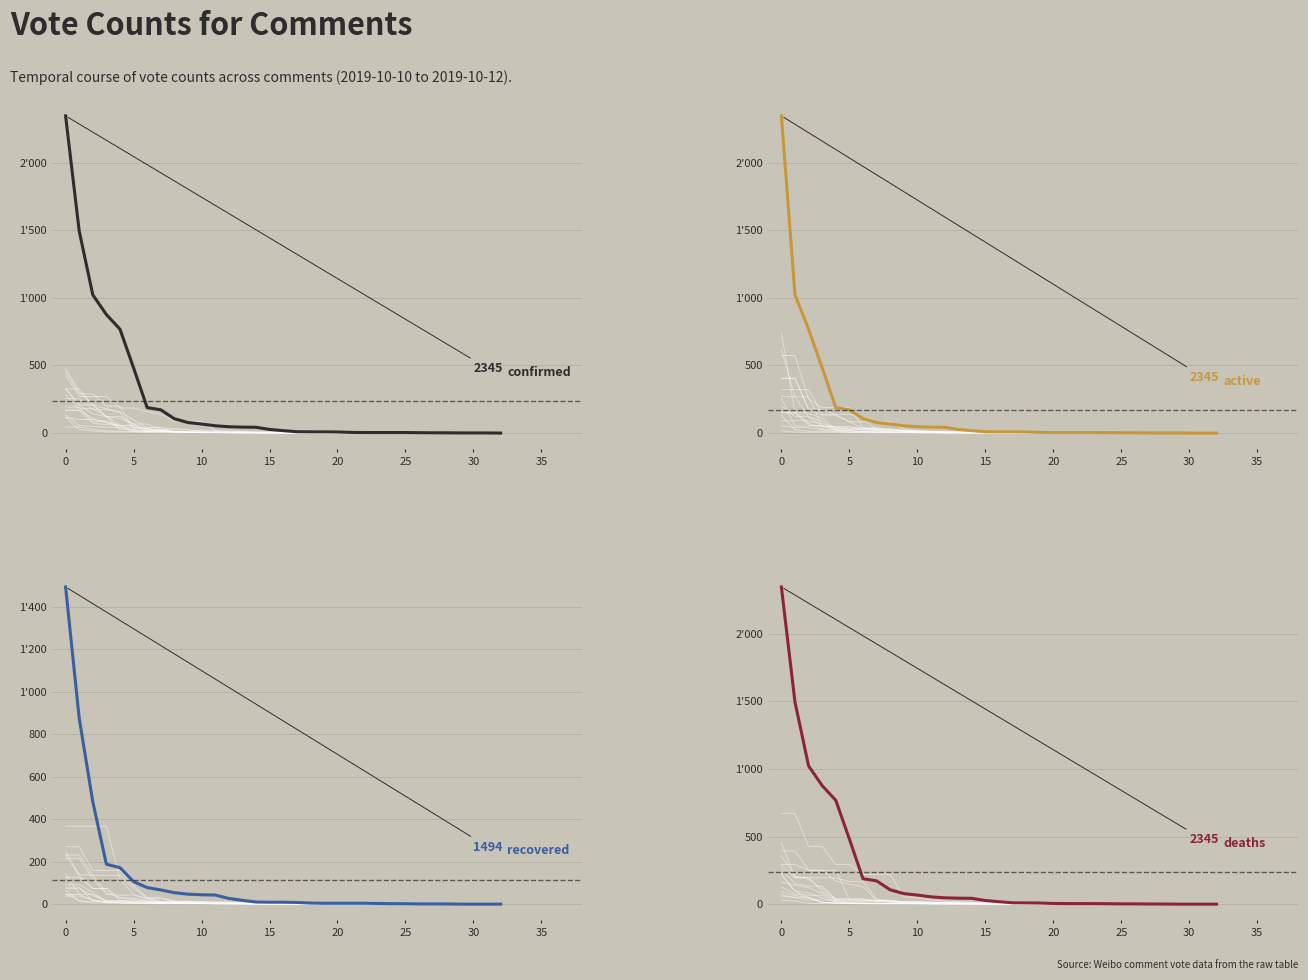

How many lines are shown in the chart?

4